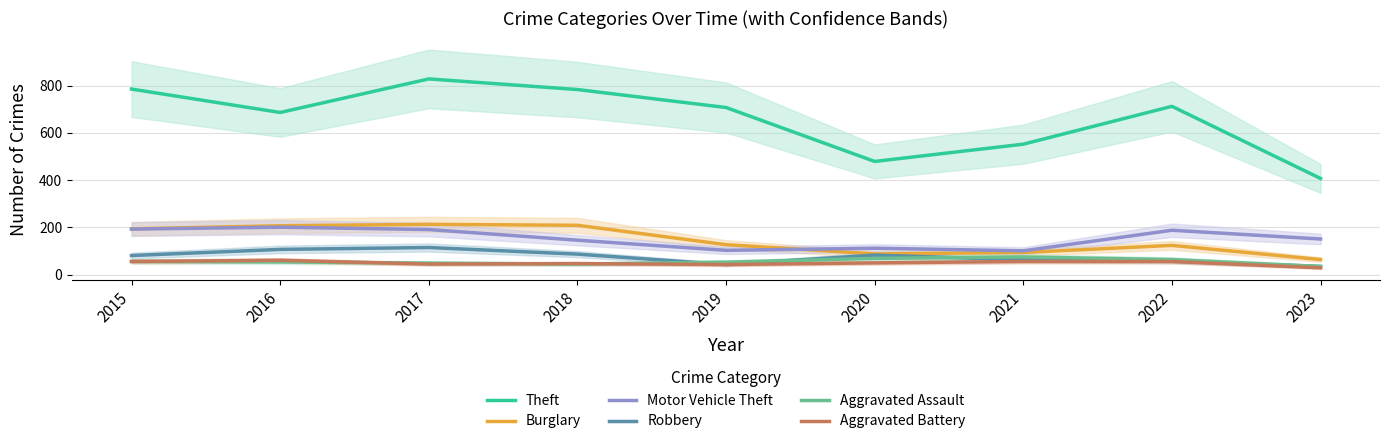

Which series changed the most between 2019 and 2020?

Theft